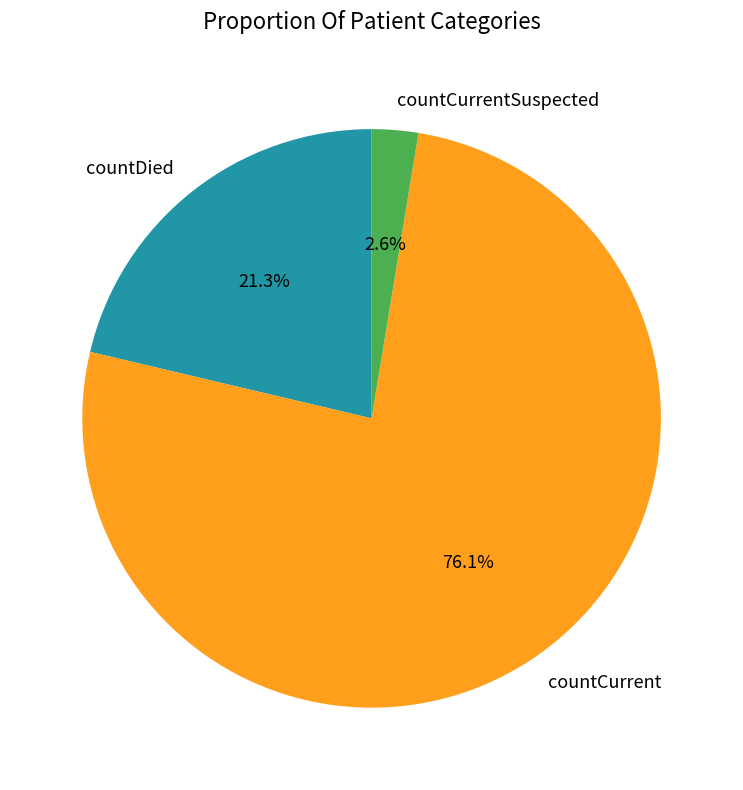

What percentage do countCurrentSuspected and countCurrent together represent?

78.7%